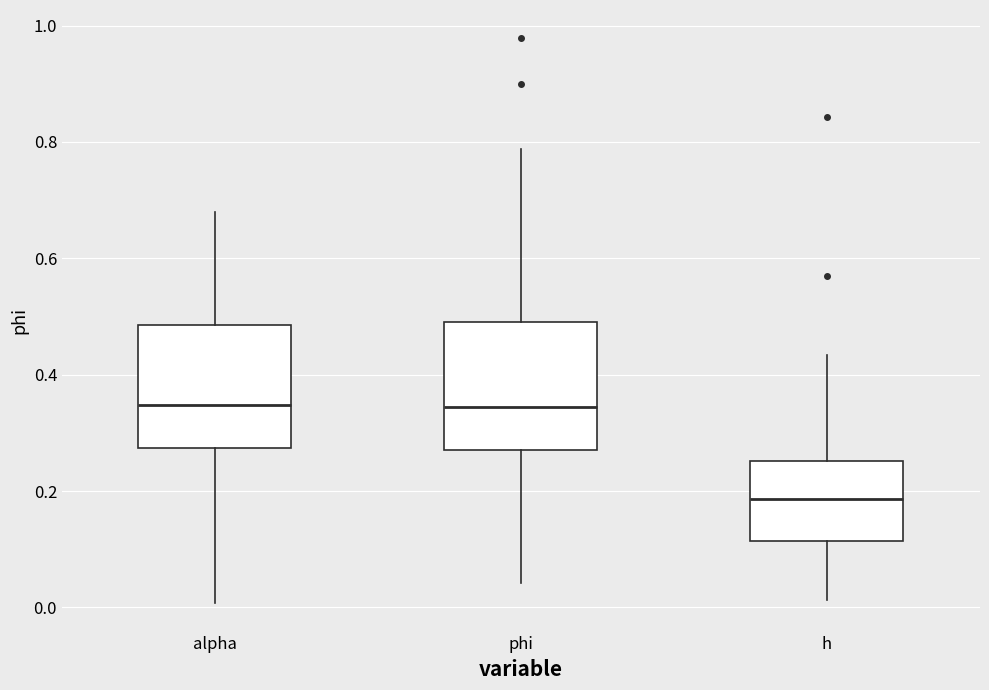

Reading left to right, read every box against the y-axis: the position of its median line, the range the box covers, and the ends of its whiskers. The values are not printed on the chart, so give them approximately, as read against the axis.

alpha: median 0.34, box 0.28 to 0.48, whiskers 0.00 to 0.68
phi: median 0.34, box 0.28 to 0.50, whiskers 0.04 to 0.78
h: median 0.18, box 0.12 to 0.26, whiskers 0.02 to 0.44